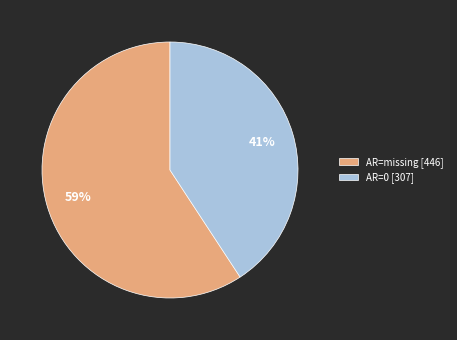

Combined, do AR=missing [446] and AR=0 [307] account for over 50%?

Yes